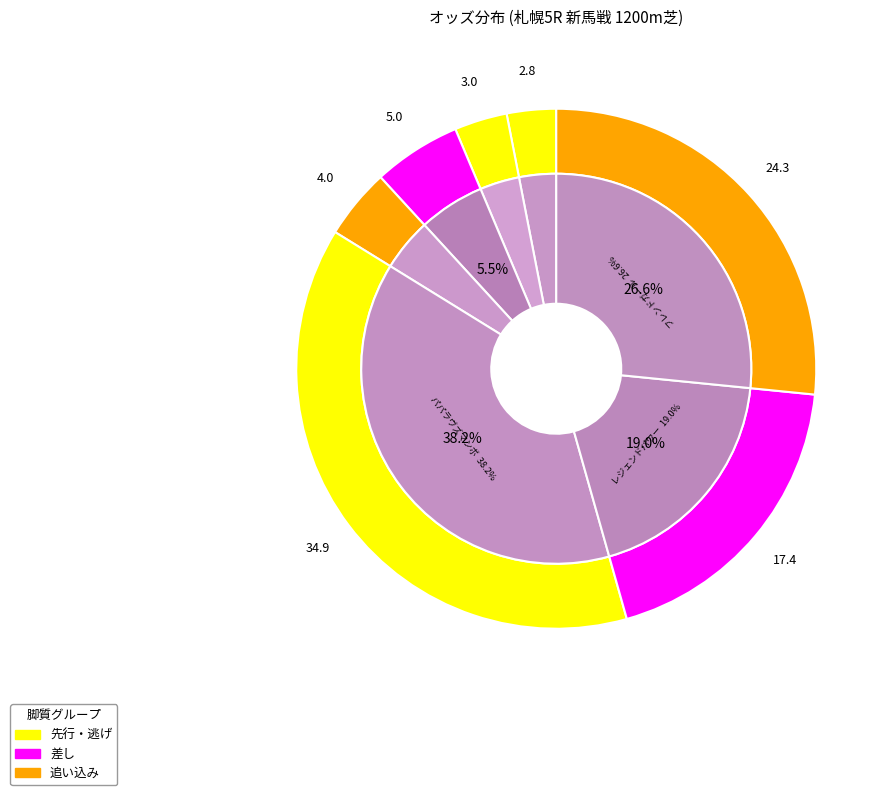

What portion of the pie excludes レジェンドパワー?

81.0%